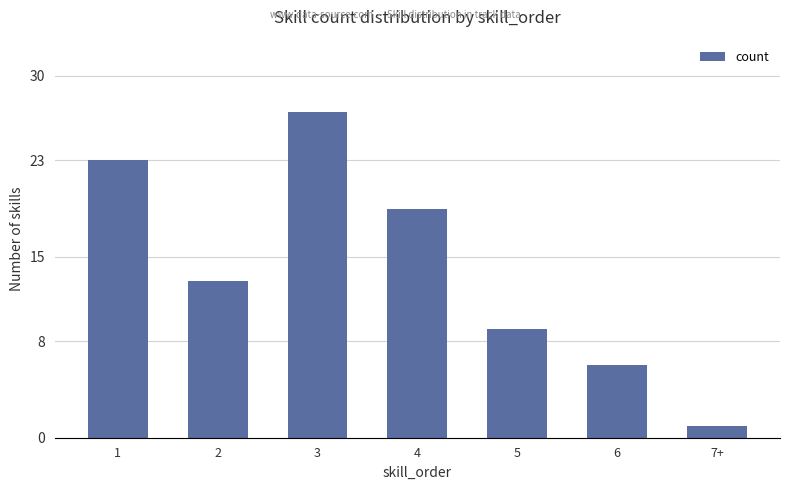

What is the average value?

14